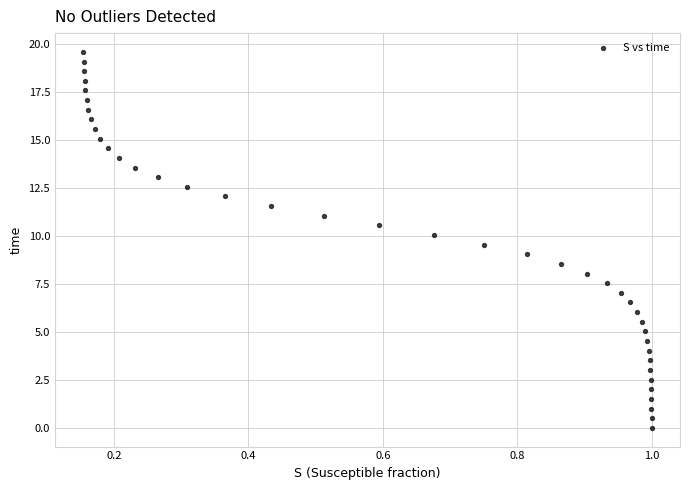

What is the range of X values (max minus min)?

0.8